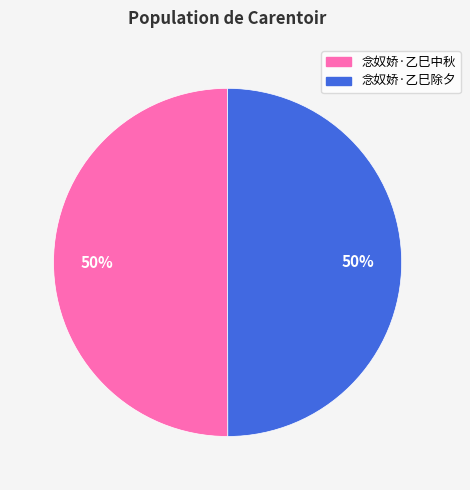

To the nearest percent, what is the average slice percentage?

50%